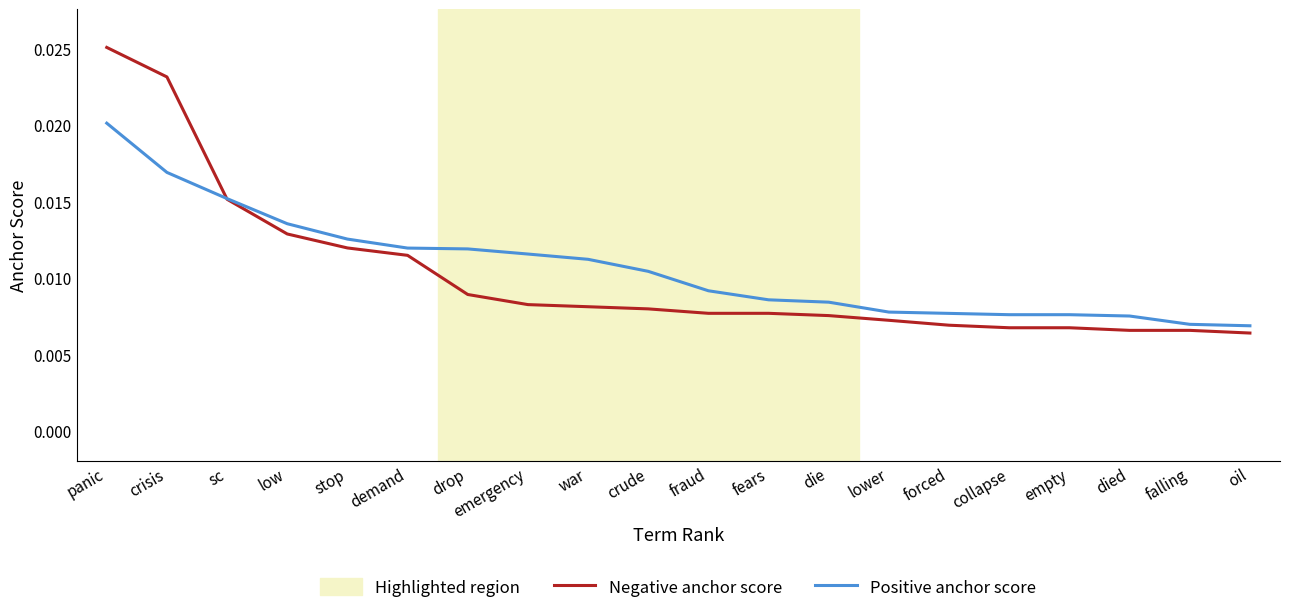

Which series has the largest range (max minus min)?

Negative anchor score